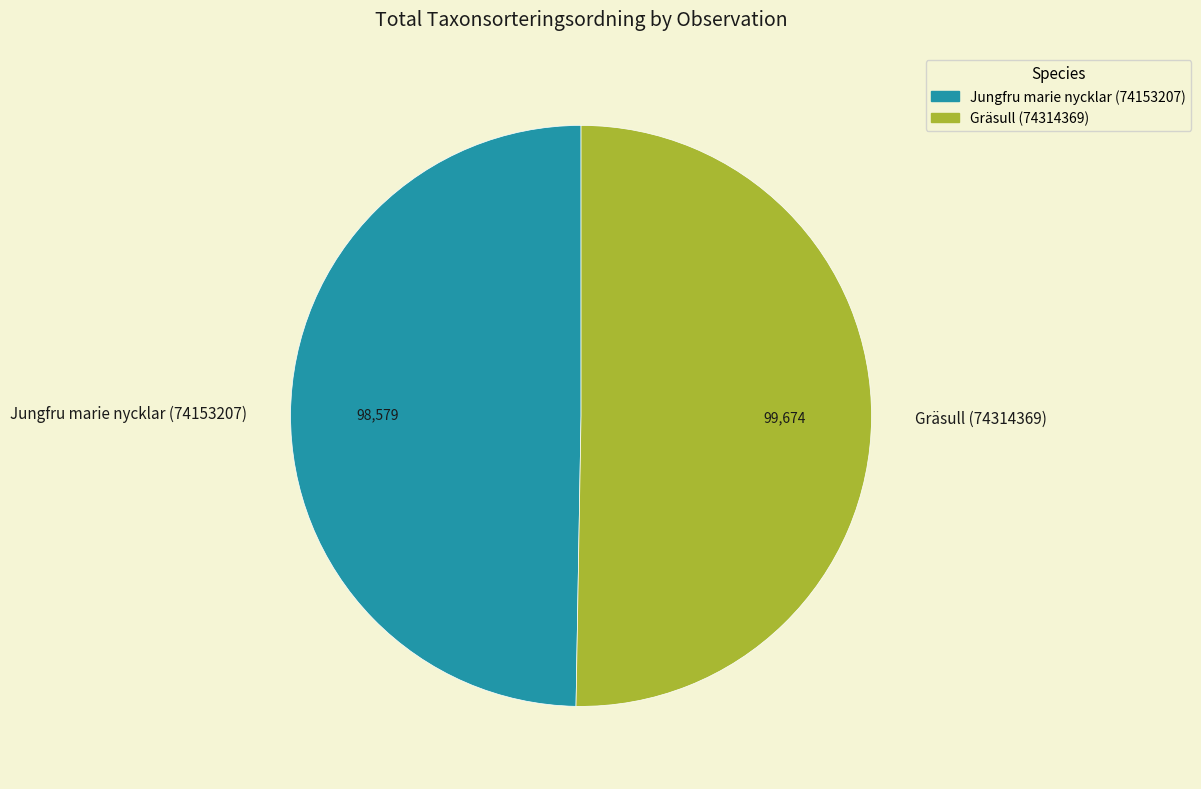

How many segments does this pie chart have?

2